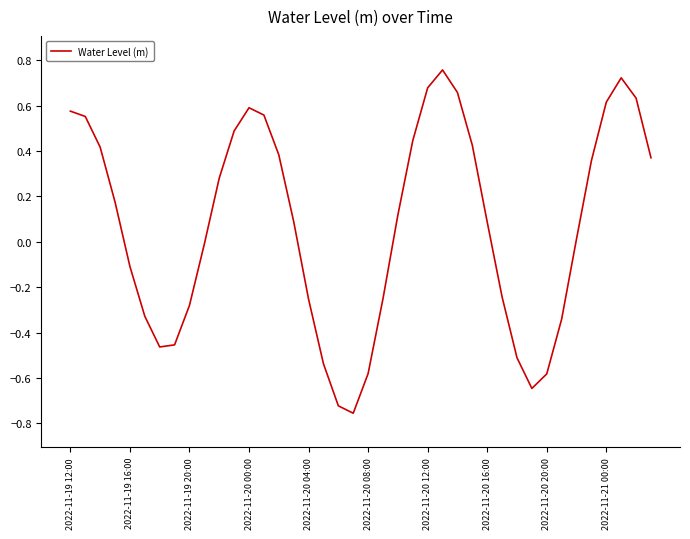

What is the difference between the maximum and minimum values?

1.5